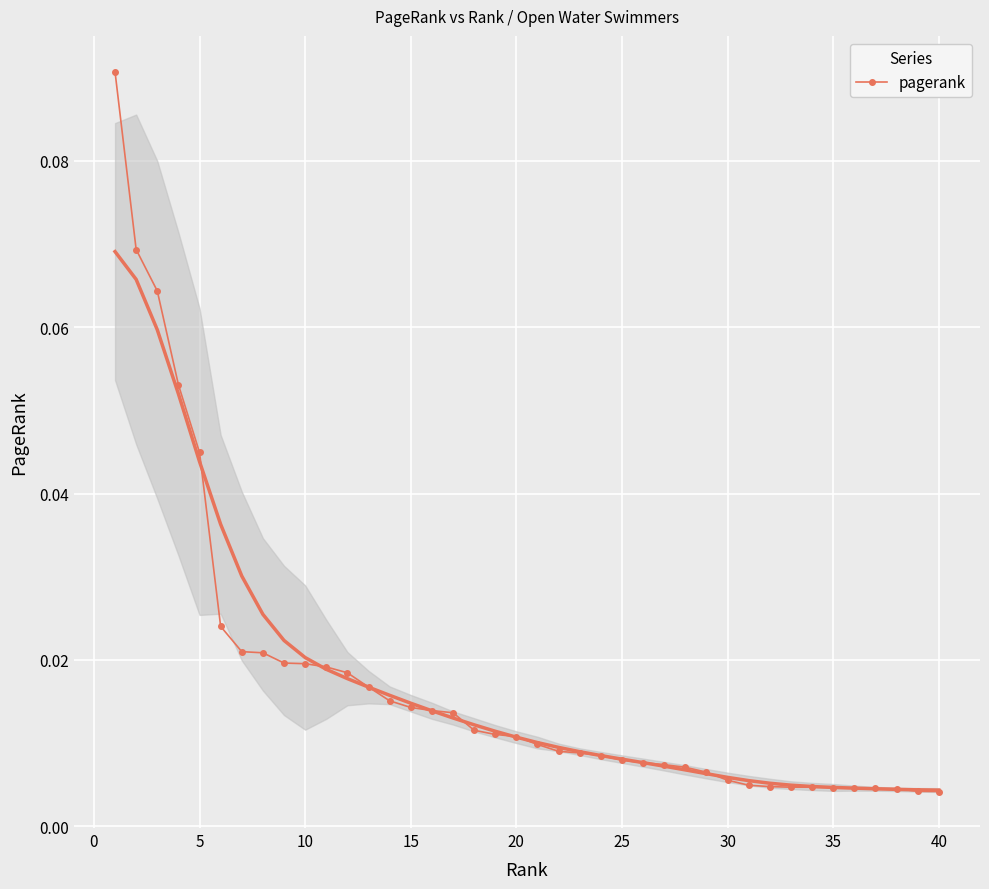

Count the number of data series in this chart.

1